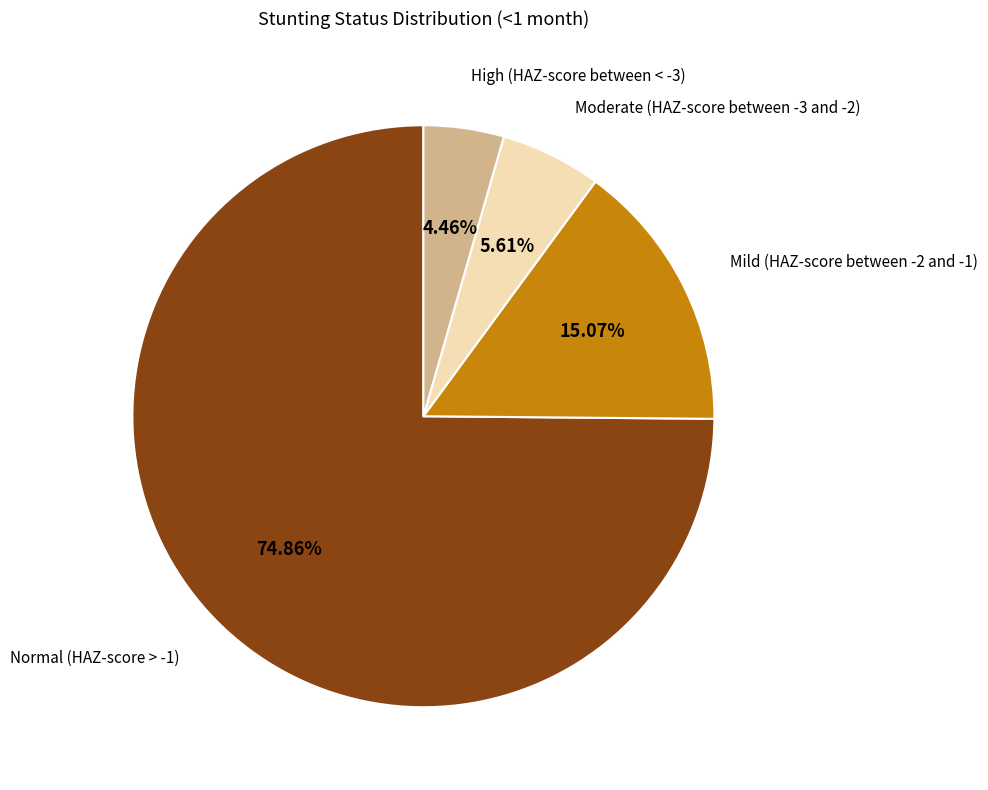

Is the sum of Mild (HAZ-score between -2 and -1) and Moderate (HAZ-score between -3 and -2) greater than half?

No